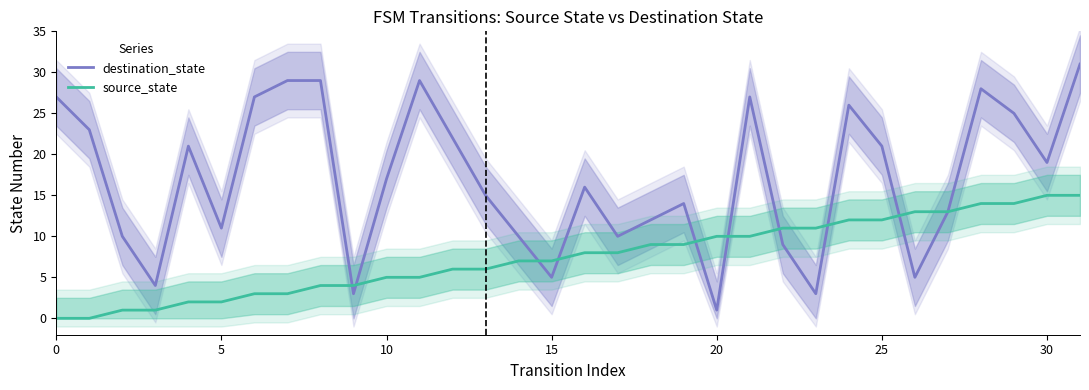

What value does the source_state series have at 18?

9